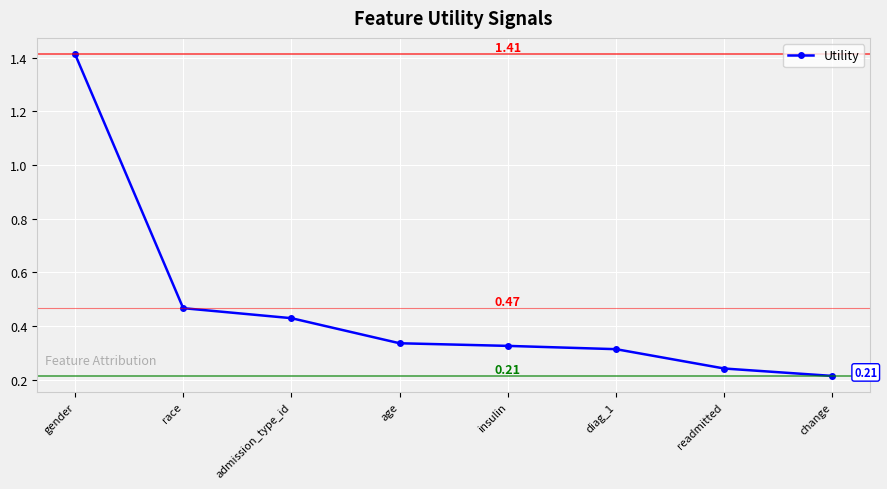

Count the values in the range 0 to 1.

7